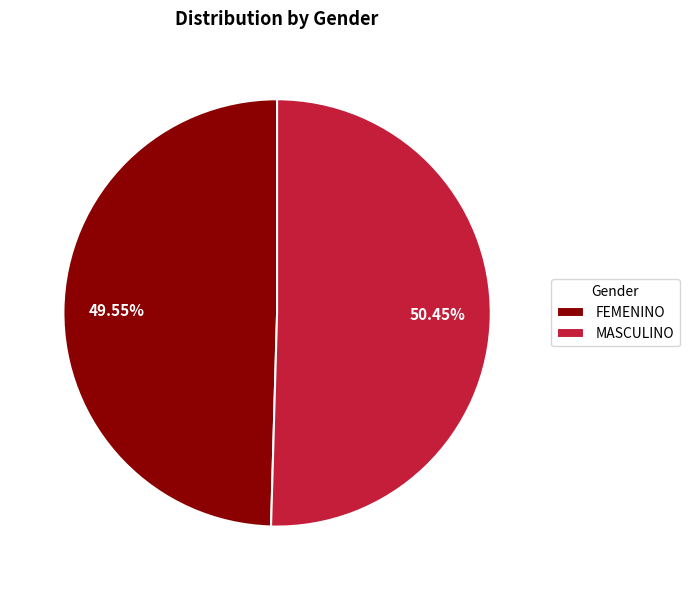

What percentage is the MASCULINO slice, to the nearest percent?

50%